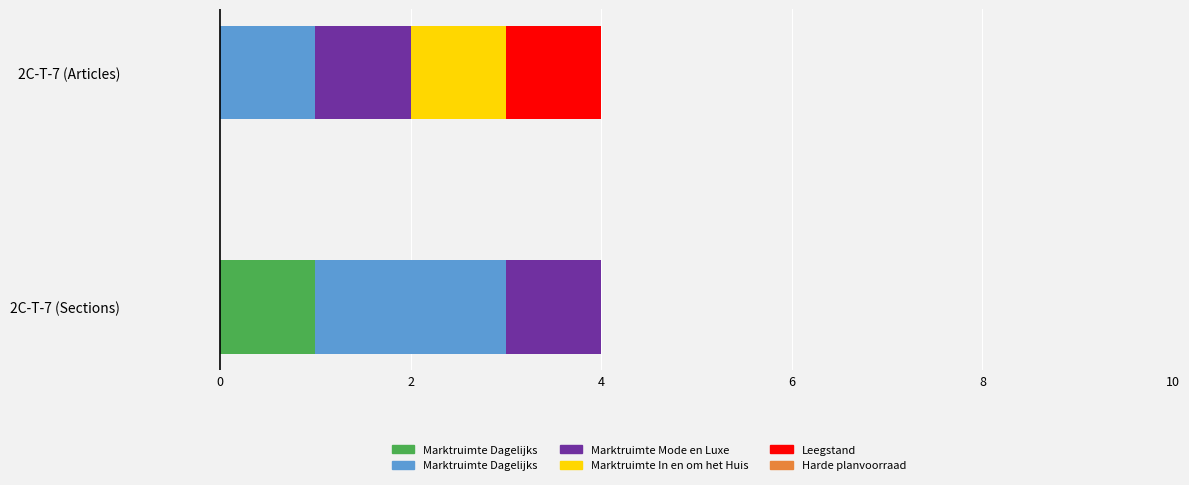

Which series has the largest total across all categories?

Marktruimte Dagelijks